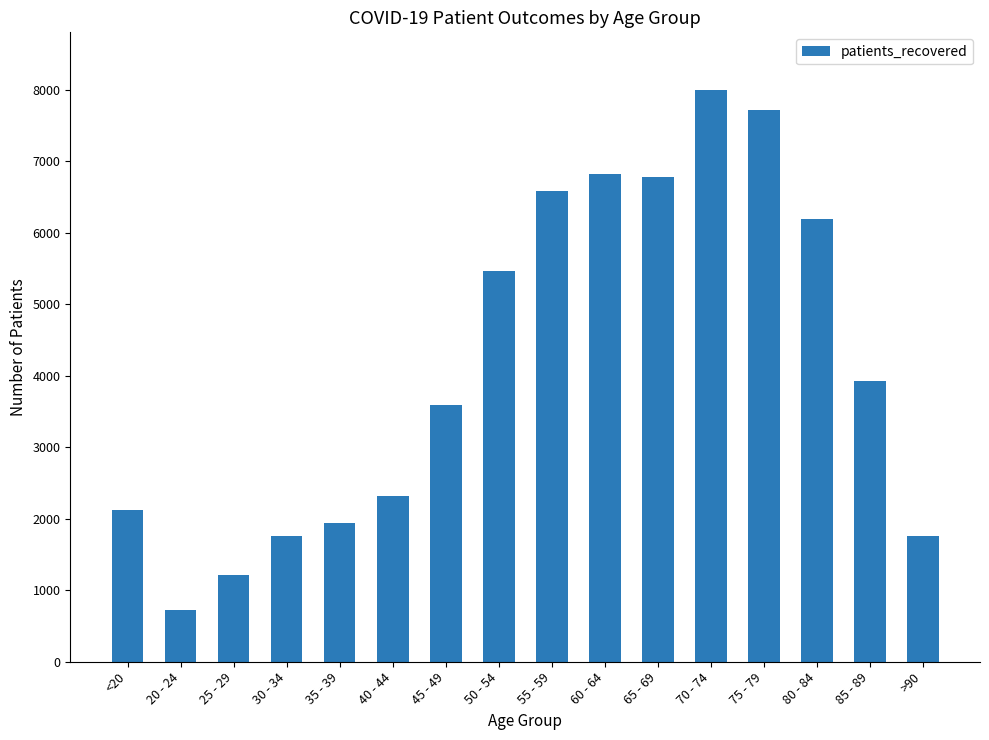

At which label does the data first exceed 3931?

50 - 54